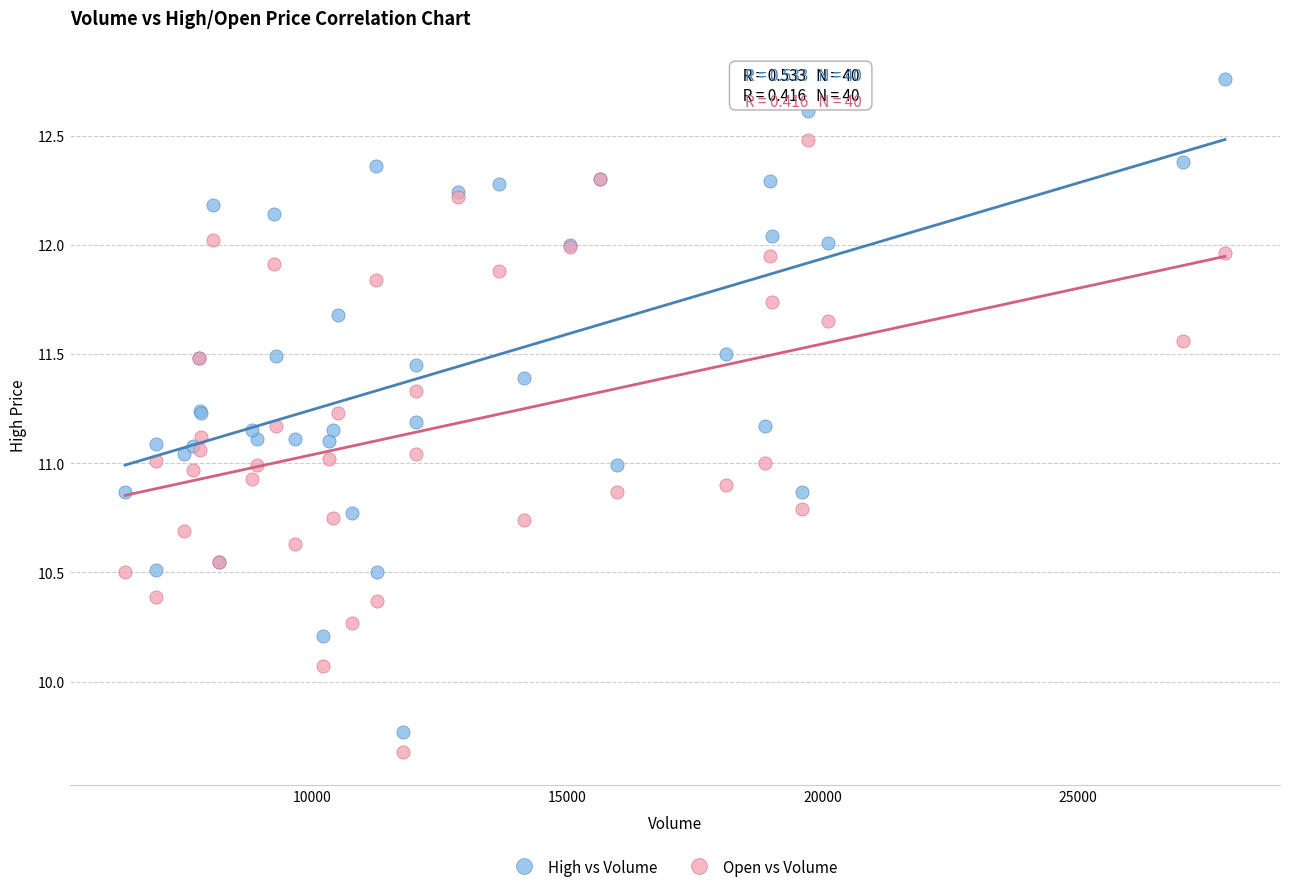

What are all the series names shown in the legend?

High vs Volume, Open vs Volume